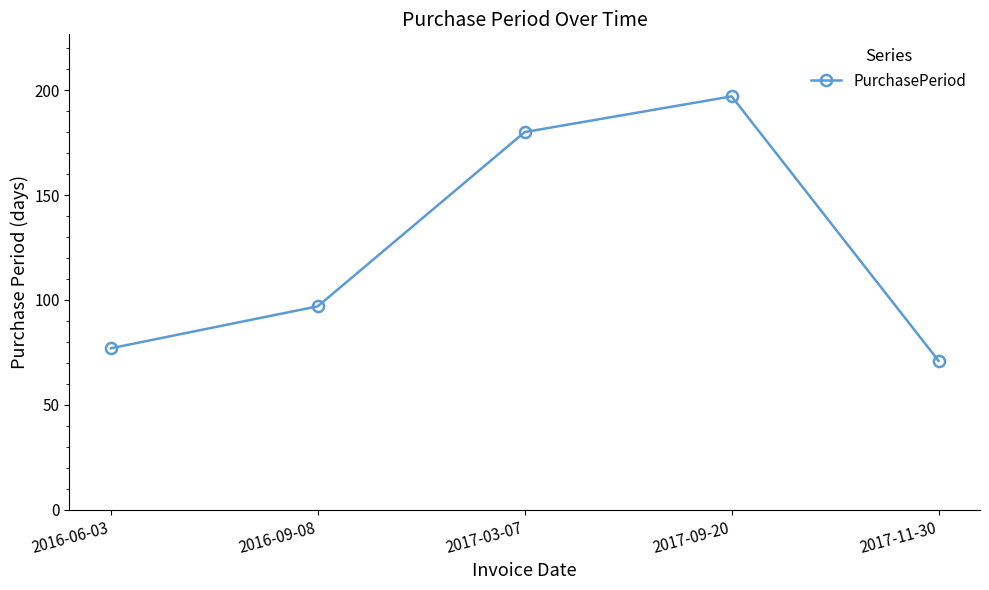

What is the difference between the values at 2016-09-08 and 2017-09-20?

100